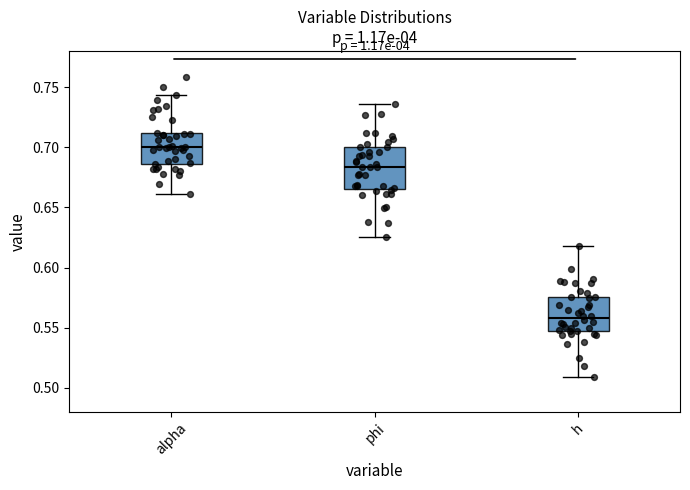

Reading left to right, read every box against the y-axis: the position of its median line, the range the box covers, and the ends of its whiskers. The values are not printed on the chart, so give them approximately, as read against the axis.

alpha: median 0.700, box 0.685 to 0.710, whiskers 0.660 to 0.745
phi: median 0.685, box 0.665 to 0.700, whiskers 0.625 to 0.735
h: median 0.560, box 0.545 to 0.575, whiskers 0.510 to 0.620